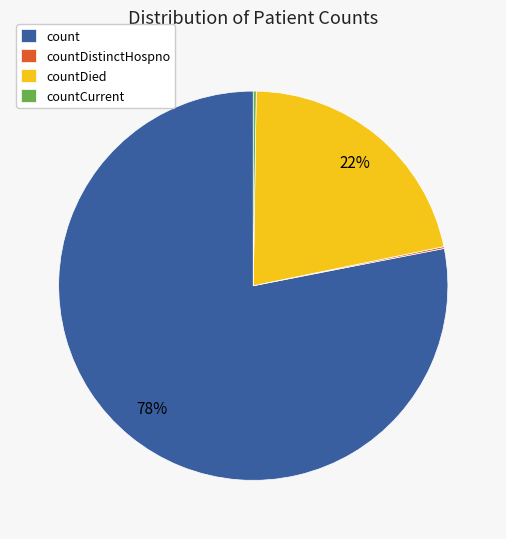

Which slice is the largest?

count